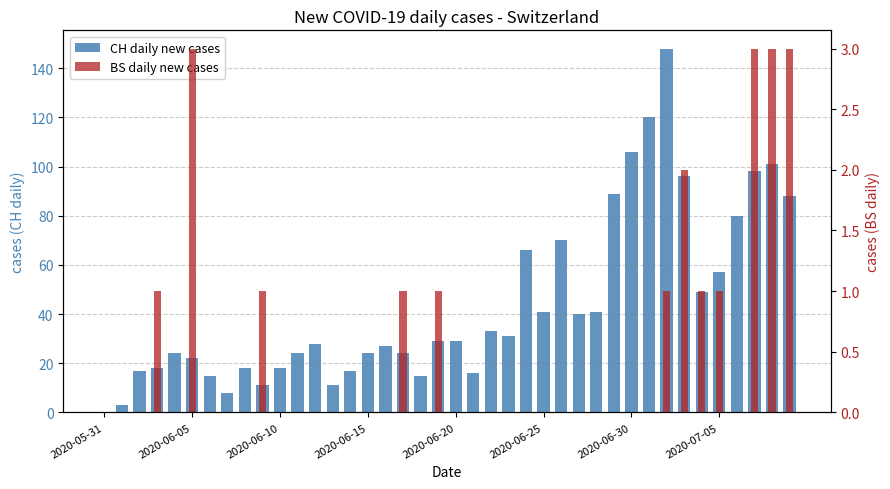

Which series changed the most between 14 and 17?

CH daily new cases